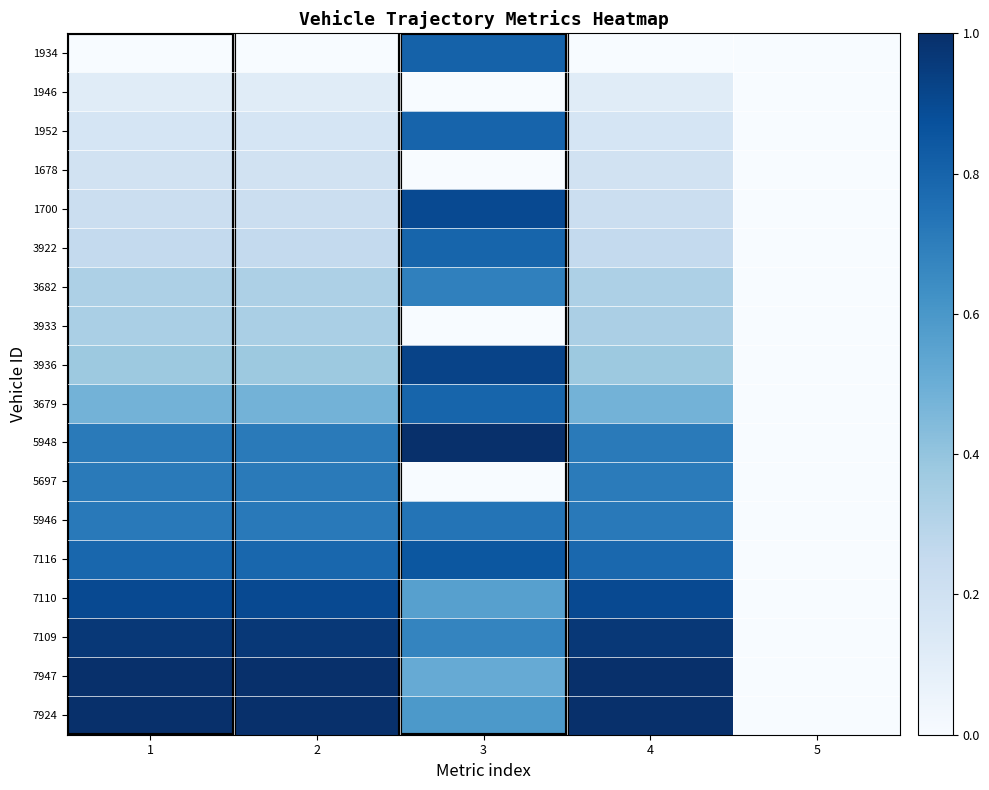

Reading left to right, extract all data points from this chart.

1934: 1=0.0	2=0.0	3=0.8	4=0.0	5=0.0
1946: 1=0.1	2=0.1	3=0.0	4=0.1	5=0.0
1952: 1=0.2	2=0.2	3=0.8	4=0.2	5=0.0
1678: 1=0.2	2=0.2	3=0.0	4=0.2	5=0.0
1700: 1=0.2	2=0.2	3=0.9	4=0.2	5=0.0
3922: 1=0.3	2=0.3	3=0.8	4=0.3	5=0.0
3682: 1=0.3	2=0.3	3=0.7	4=0.3	5=0.0
3933: 1=0.3	2=0.3	3=0.0	4=0.3	5=0.0
3936: 1=0.4	2=0.4	3=0.9	4=0.4	5=0.0
3679: 1=0.5	2=0.5	3=0.8	4=0.5	5=0.0
5948: 1=0.7	2=0.7	3=1.0	4=0.7	5=0.0
5697: 1=0.7	2=0.7	3=0.0	4=0.7	5=0.0
5946: 1=0.7	2=0.7	3=0.7	4=0.7	5=0.0
7116: 1=0.8	2=0.8	3=0.8	4=0.8	5=0.0
7110: 1=0.9	2=0.9	3=0.6	4=0.9	5=0.0
7109: 1=1.0	2=1.0	3=0.7	4=1.0	5=0.0
7947: 1=1.0	2=1.0	3=0.5	4=1.0	5=0.0
7924: 1=1.0	2=1.0	3=0.6	4=1.0	5=0.0